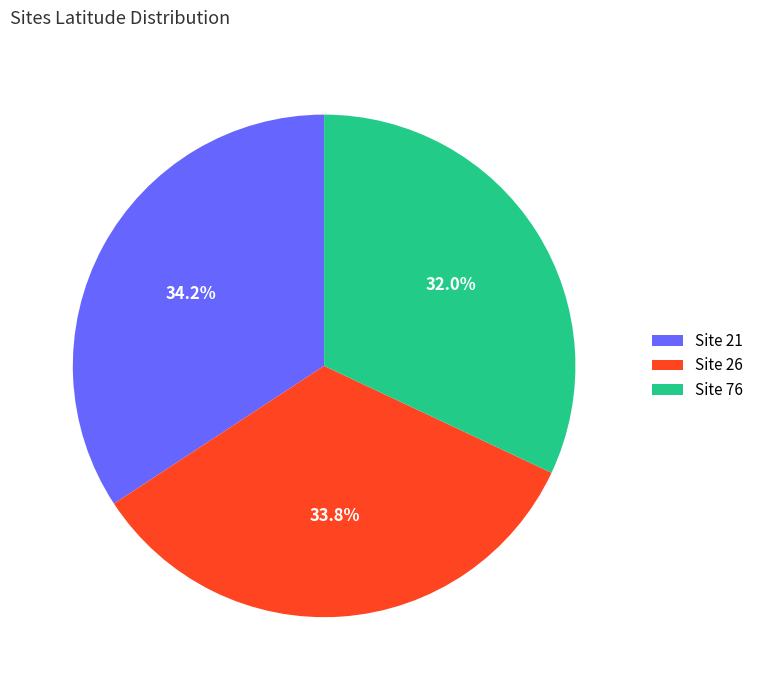

Which has a higher value, Site 76 or Site 21?

Site 21